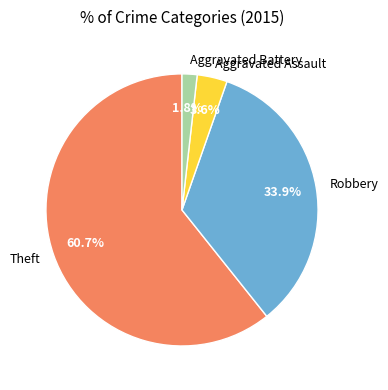

What is the ratio of the value at Aggravated Assault to the value at Theft?

0.1